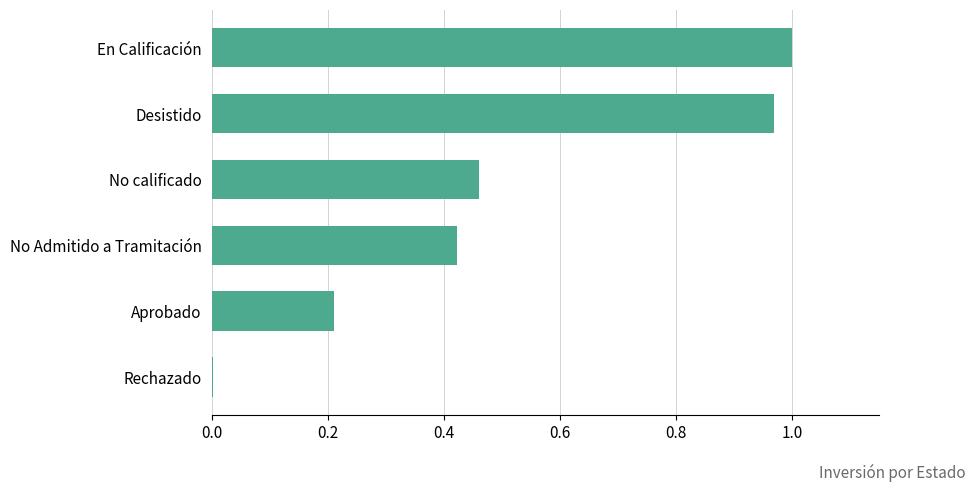

At which category does the chart reach its peak across all series?

En Calificación